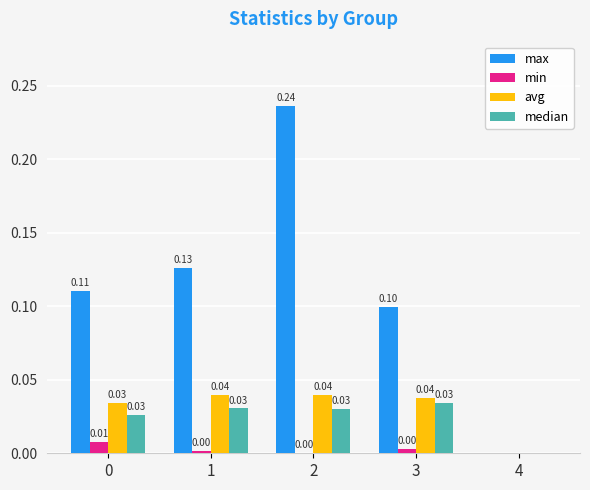

Between 1 and 3, which series saw the biggest shift?

max